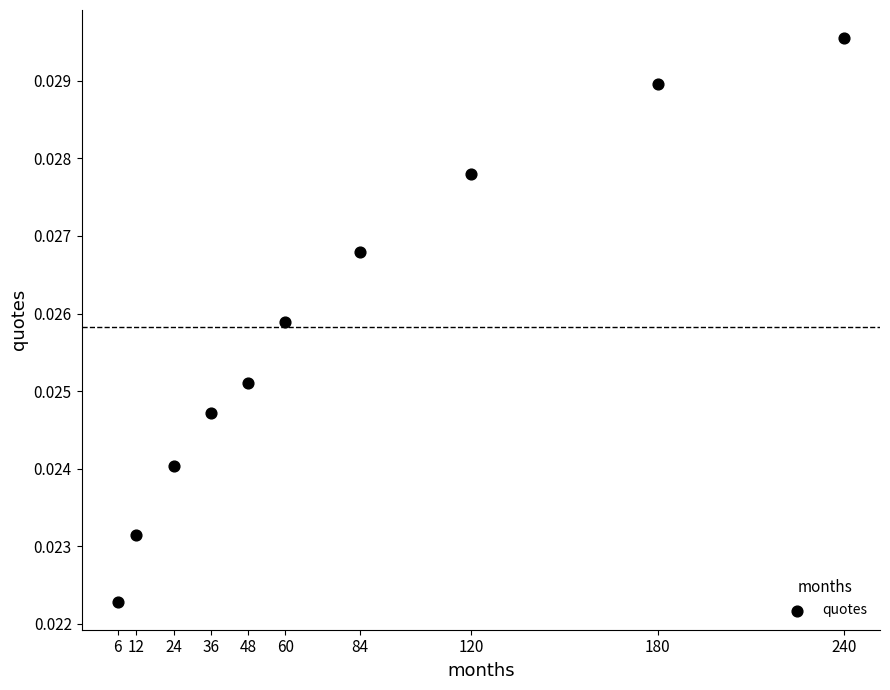

What is the range of X values (max minus min)?

234.0